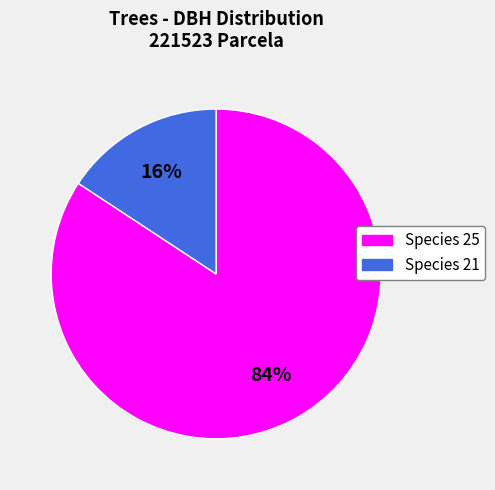

To the nearest percent, what percentage of the pie is Species 21?

16%